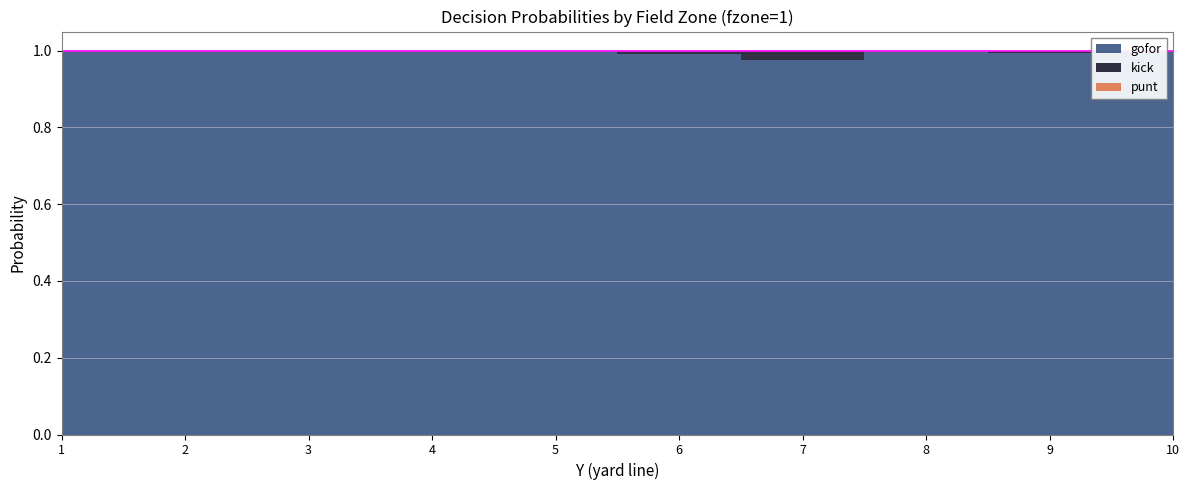

At which label is gofor closest to 0?

7